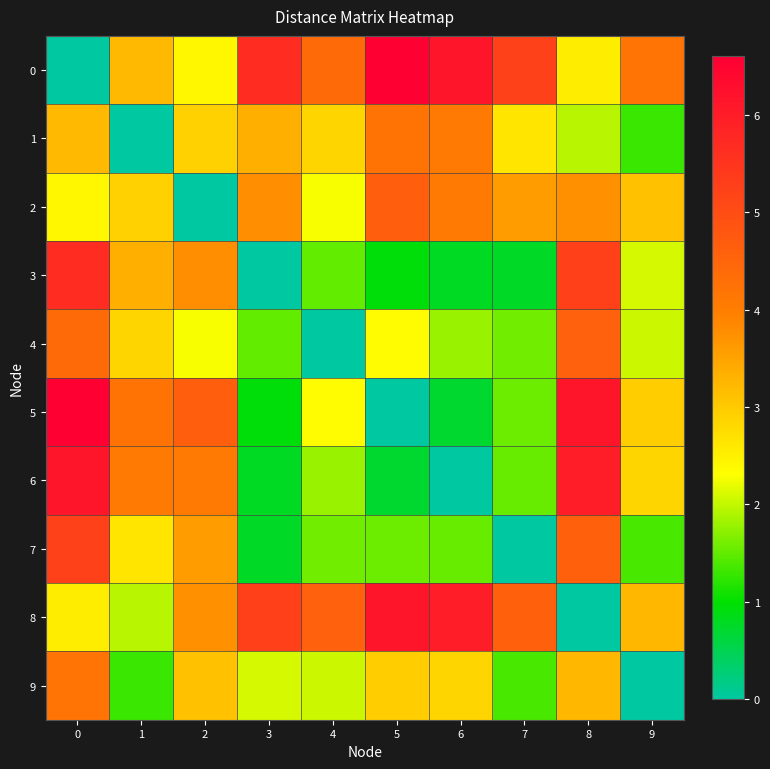

Which has a higher value, 5 or 1?

5